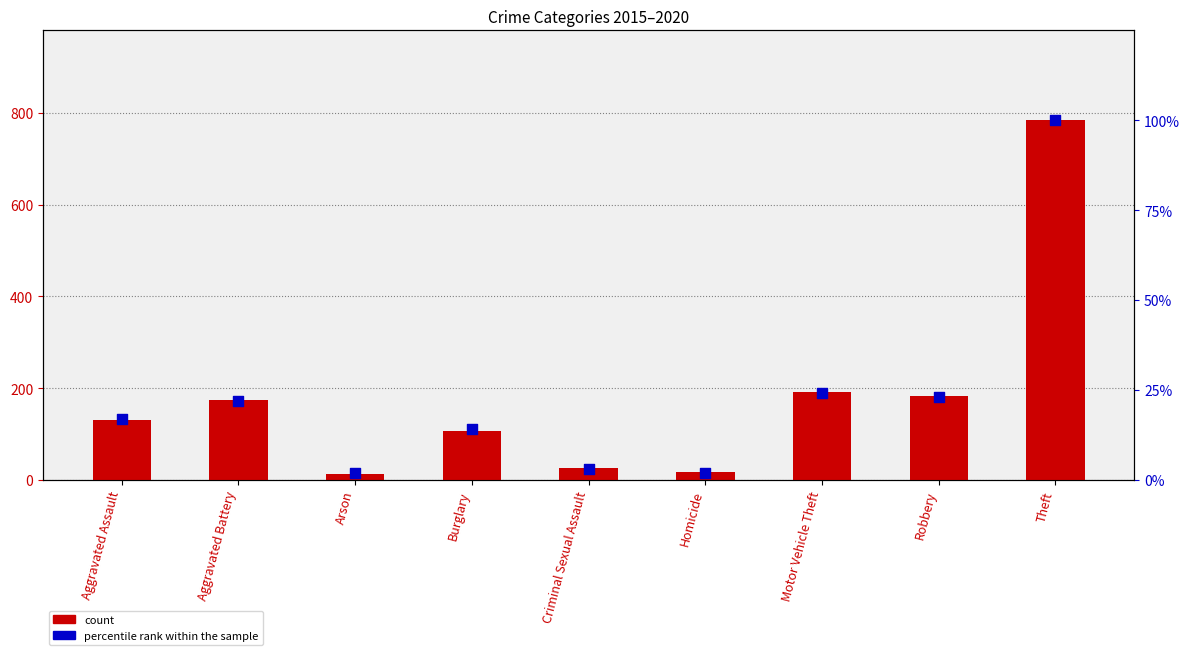

Which series reaches the minimum Y coordinate?

percentile rank within the sample